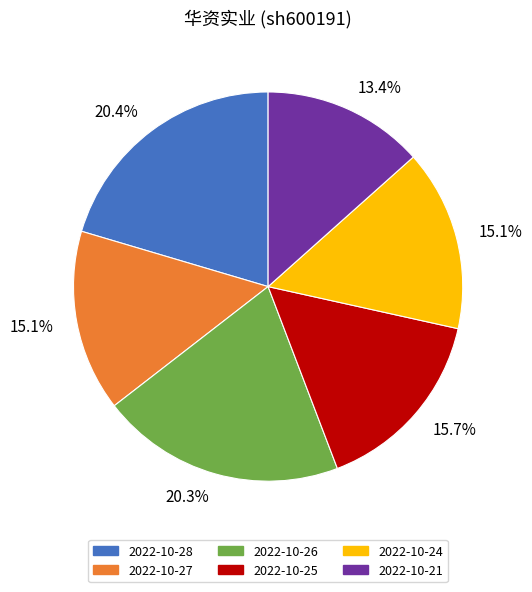

Does 2022-10-27 represent more than half of the total?

No